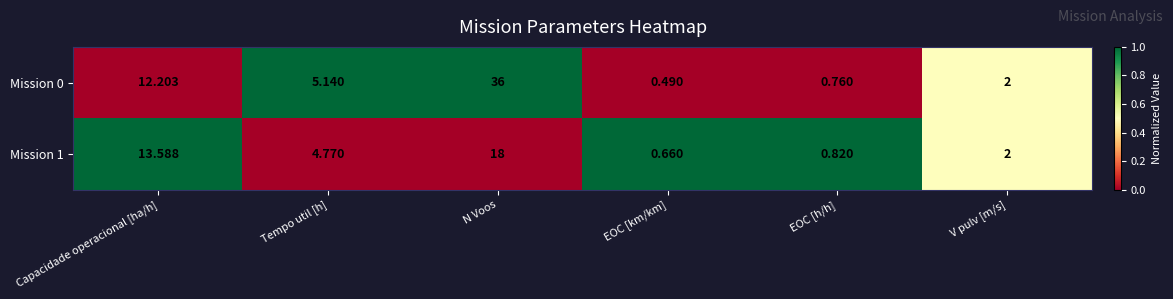

Where is Mission 1 nearest to the value 9?

Tempo util [h]